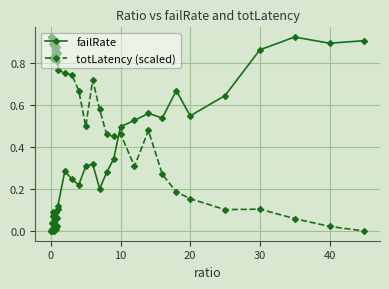

Which series ends up on top after the final intersection of failRate and totLatency (scaled)?

failRate